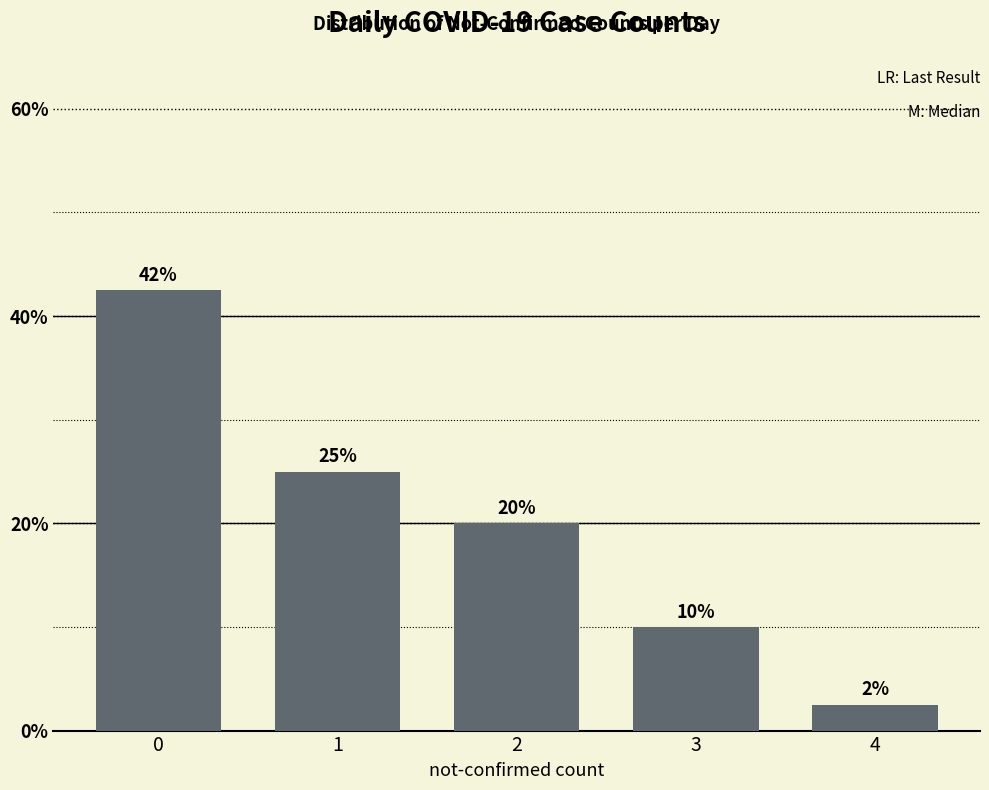

Which label corresponds to the smallest value in the chart?

4